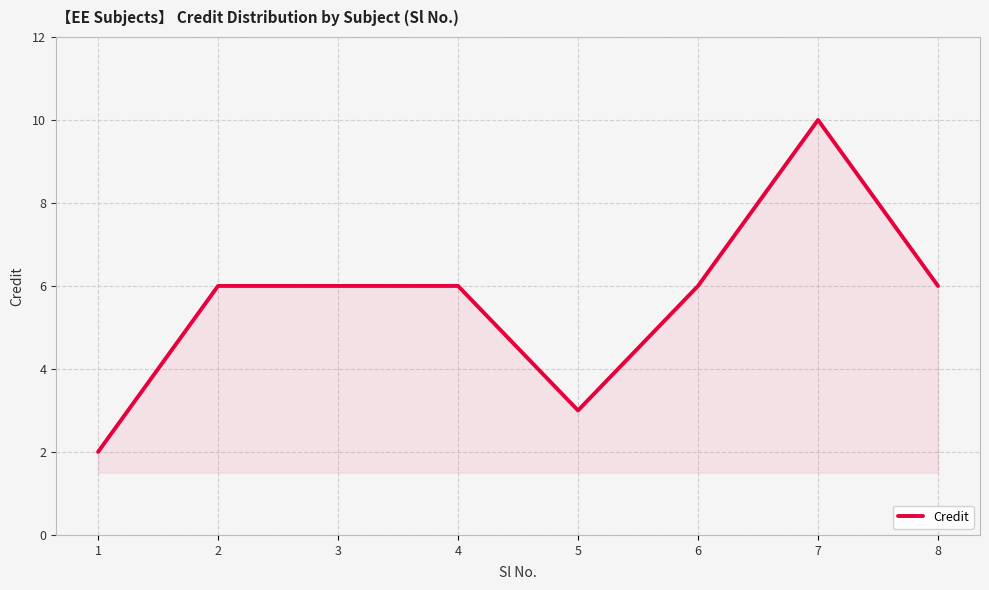

What is the sum of all values?

45